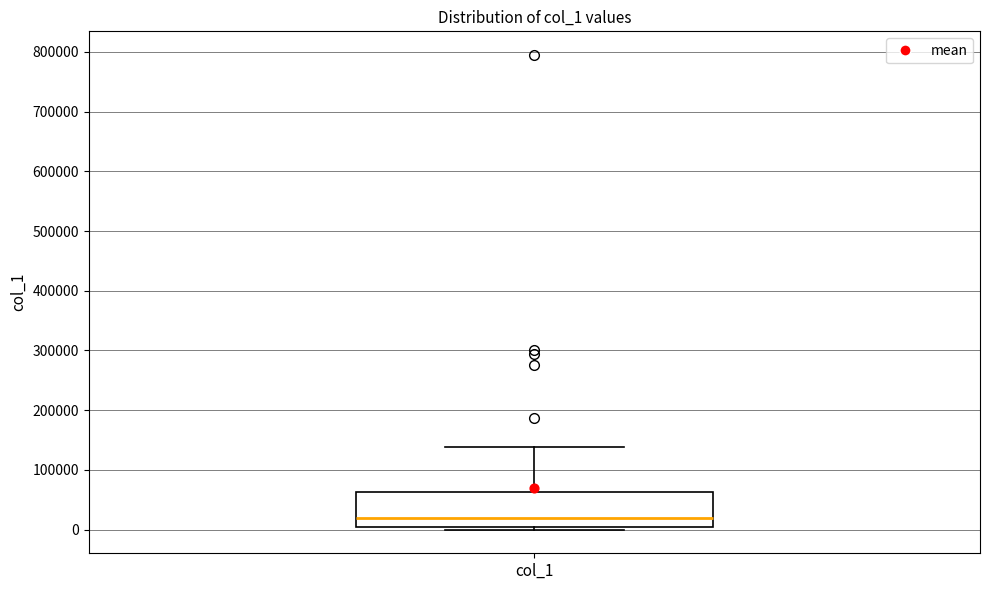

Transcribe this box plot: give where the median line is, the range the box spans, and where the two whiskers end, as read against the y-axis. The values are not printed on the chart, so give them approximately, as read against the axis.

median 20000, box 0 to 60000, whiskers 0 (just below the box's lower edge) to 140000